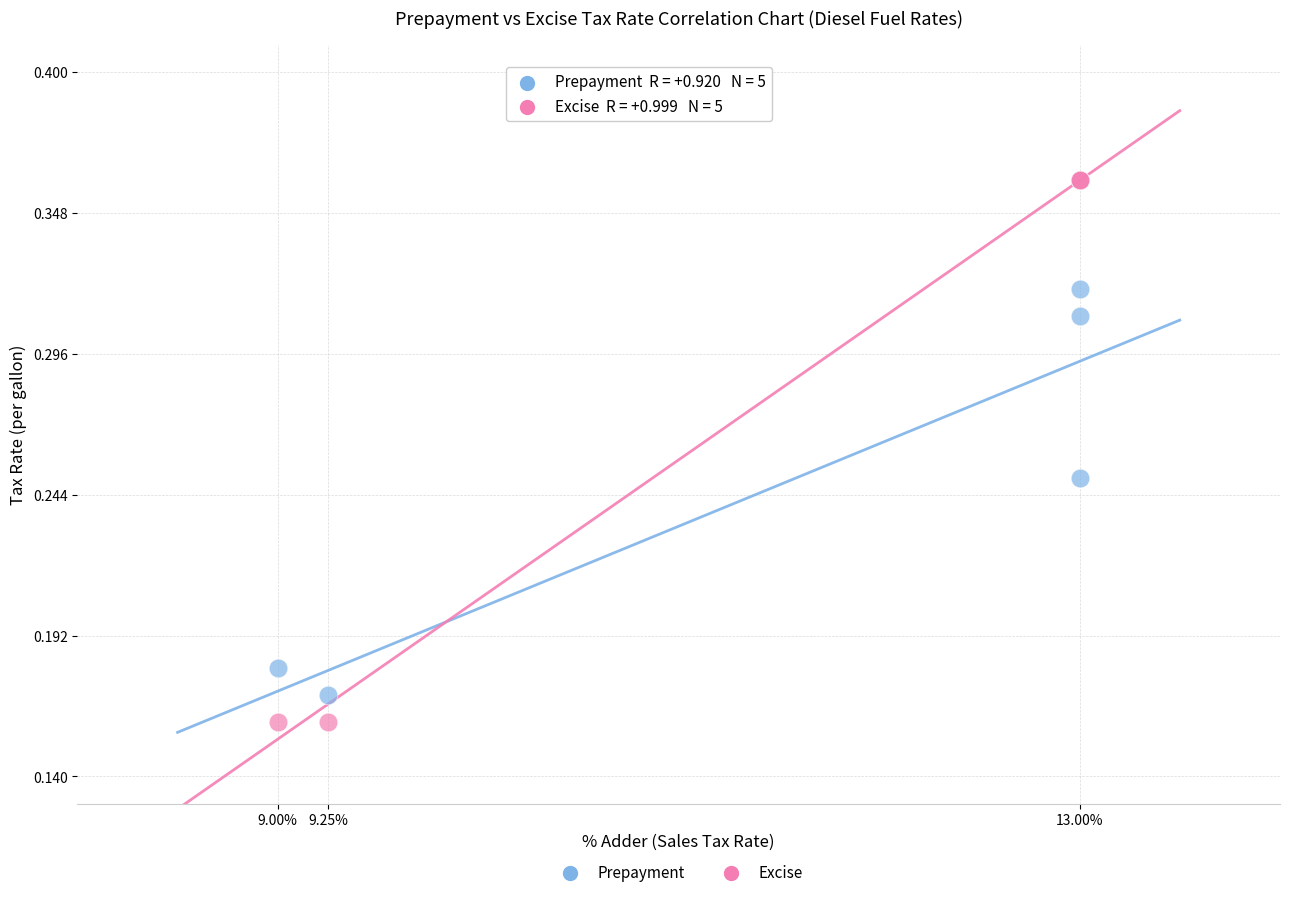

Which series contains the lowest Y value?

Excise